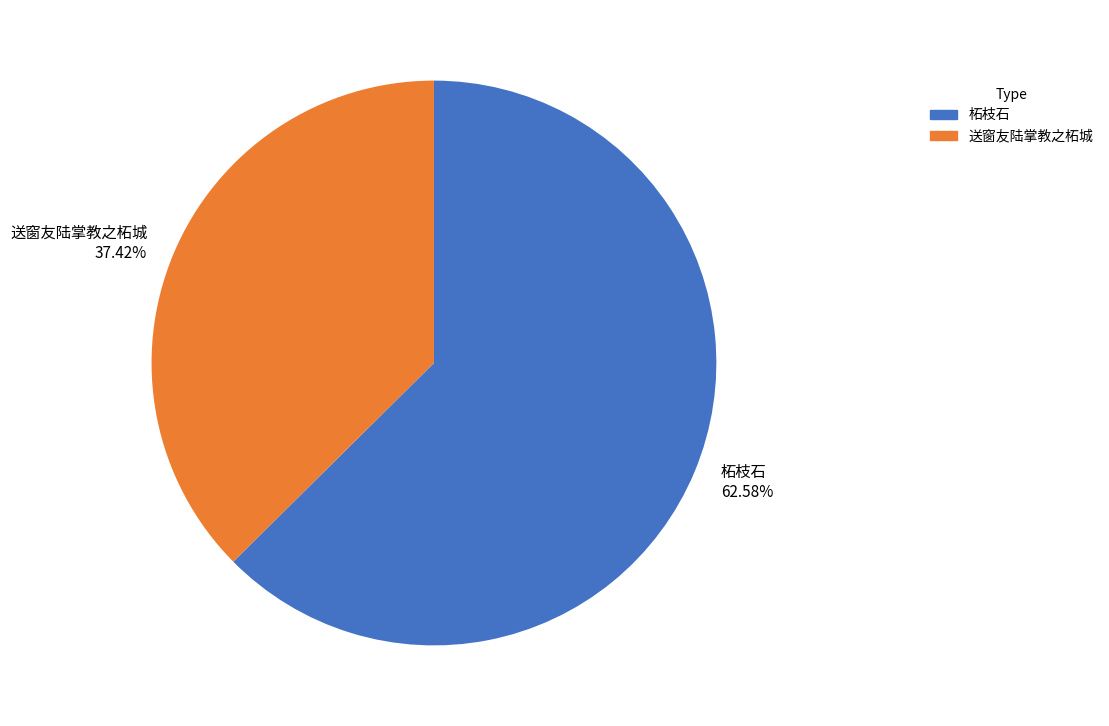

Which category has the biggest portion of the pie?

柘枝石 62.58%